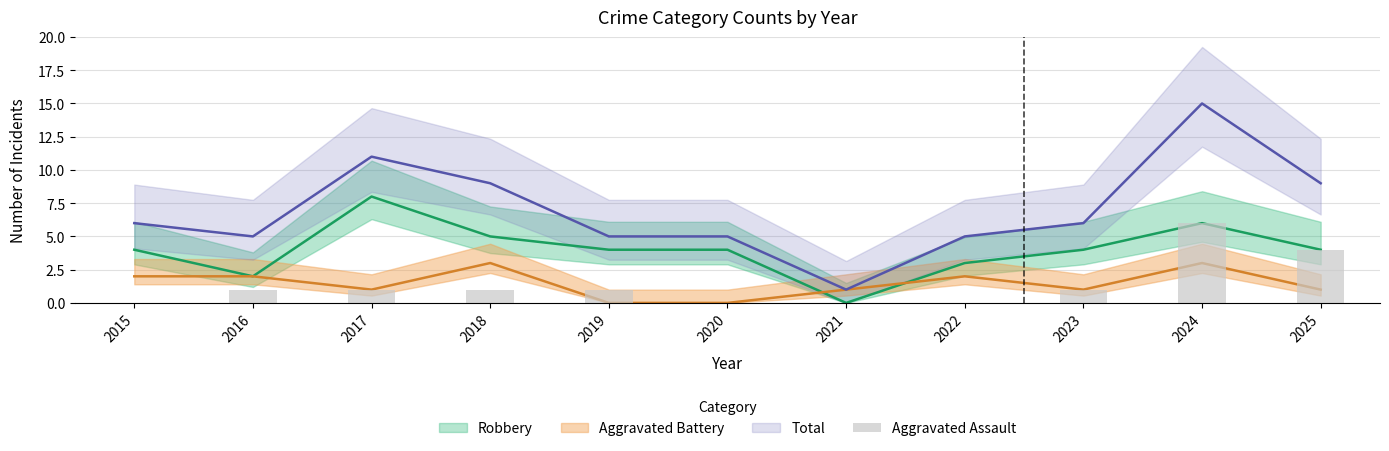

How many categories are shown in the chart?

11